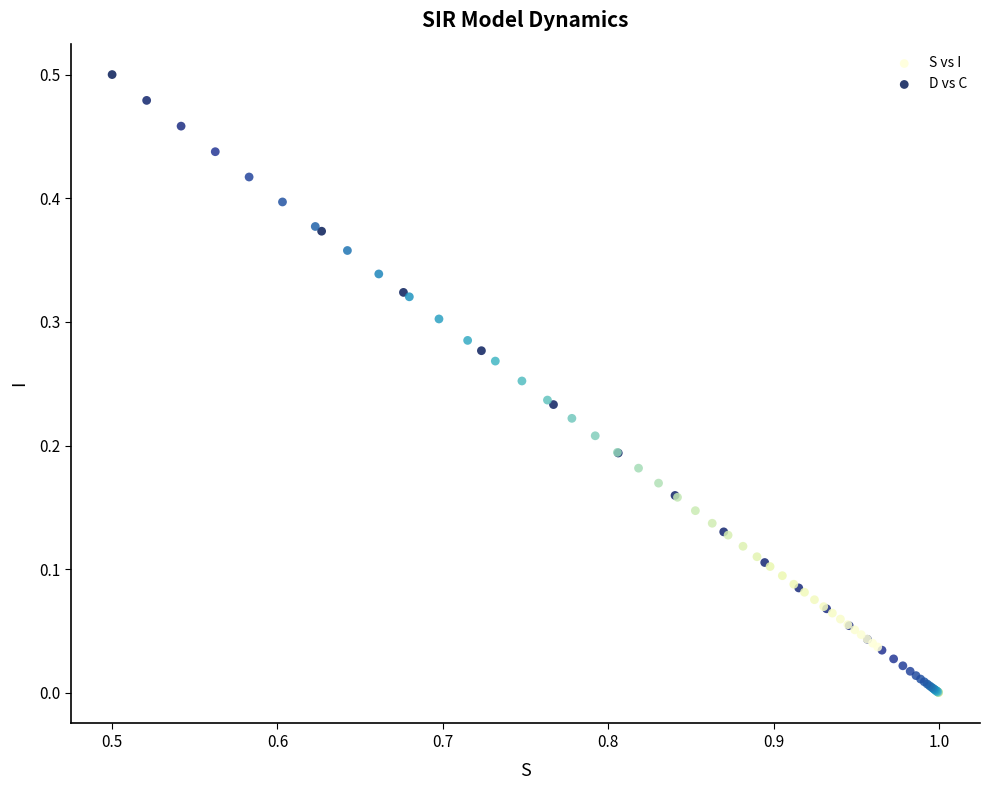

Which series has the largest Y range (max minus min)?

D vs C